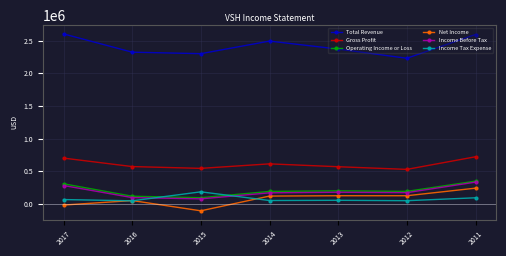

Is the value of Net Income at 2012 greater than the value of Income Tax Expense at 2013?

Yes